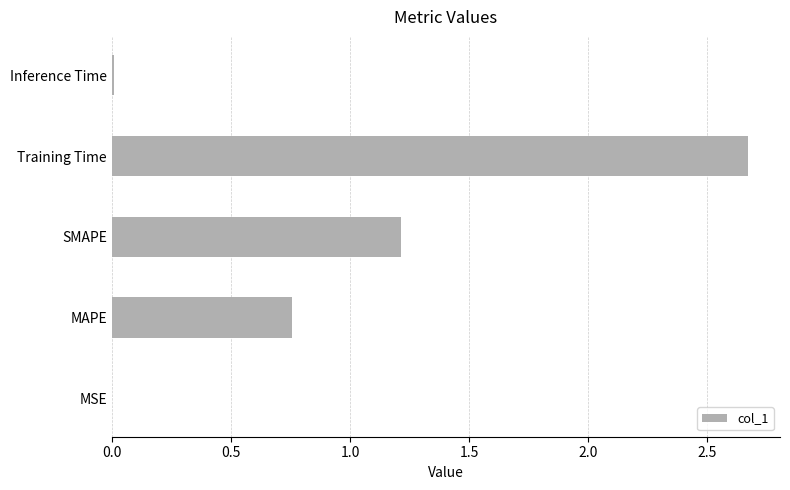

Are the bars grouped side by side (vs. stacked)?

No